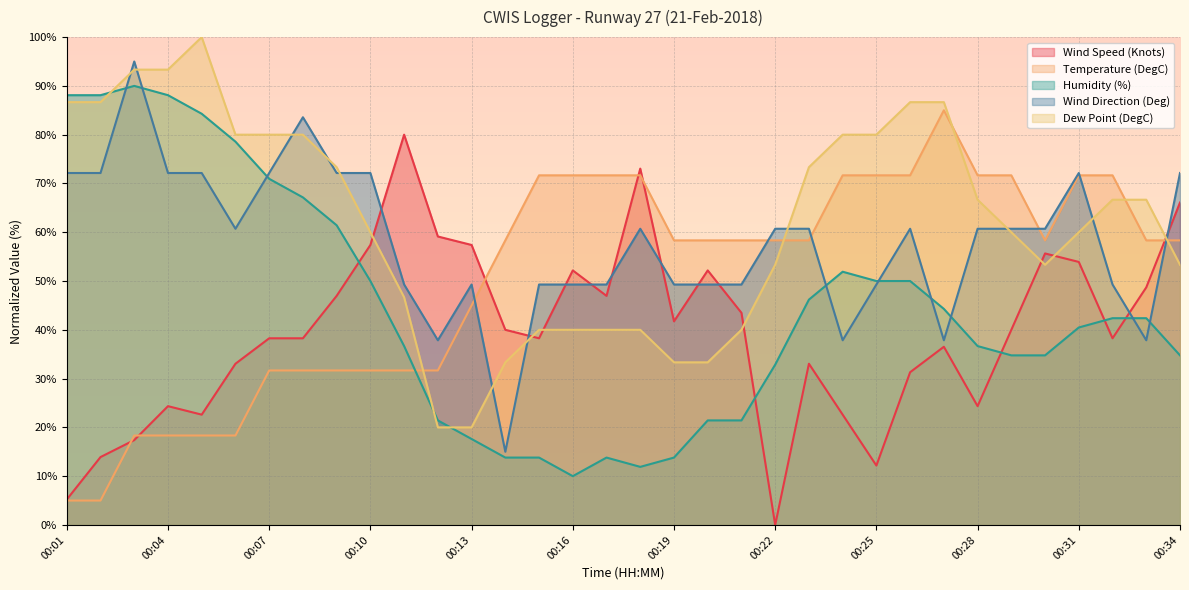

True or false: Wind Direction (Deg) has a value of 60.7 at 00:30.

True